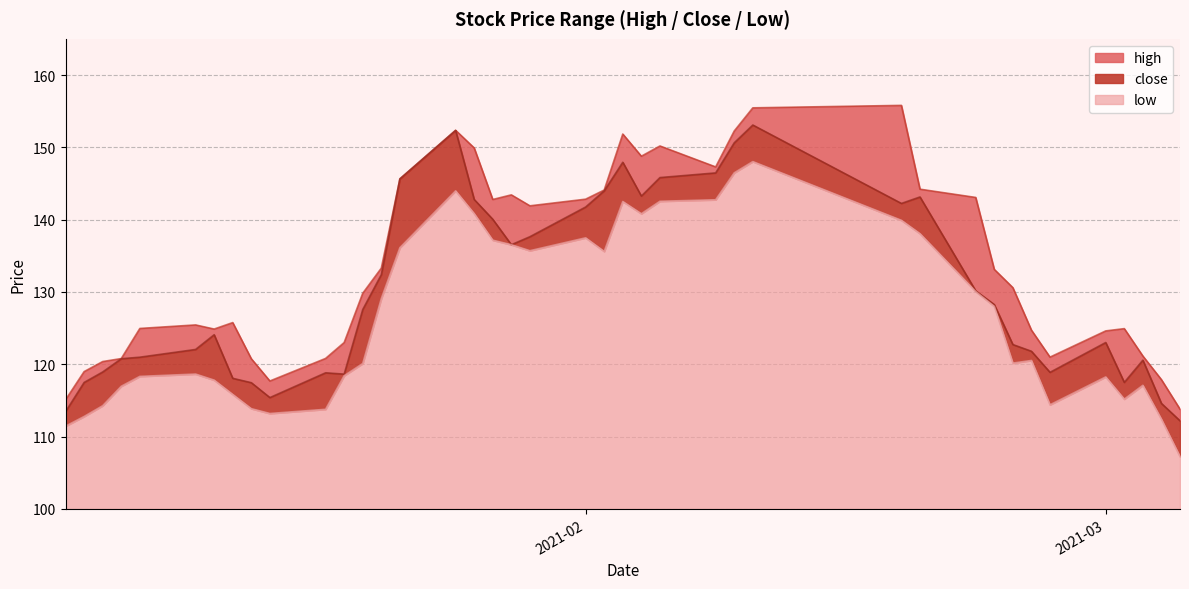

The high series shows 124.9 at 2021-03-02. True or false?

True